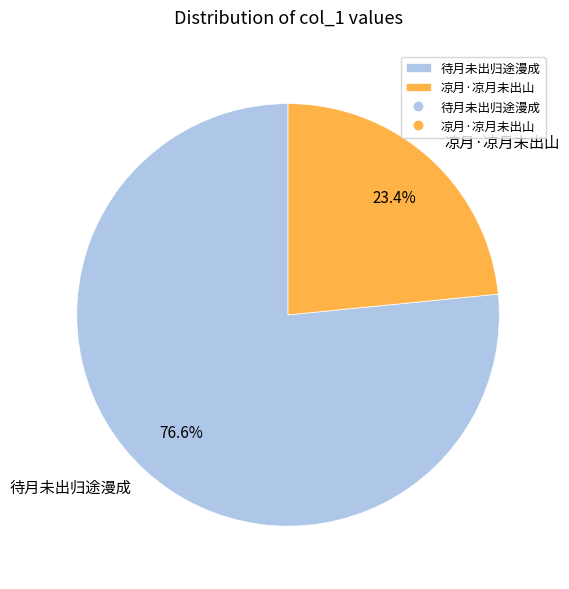

To the nearest percent, what percentage of the pie is 凉月·凉月未出山?

23%